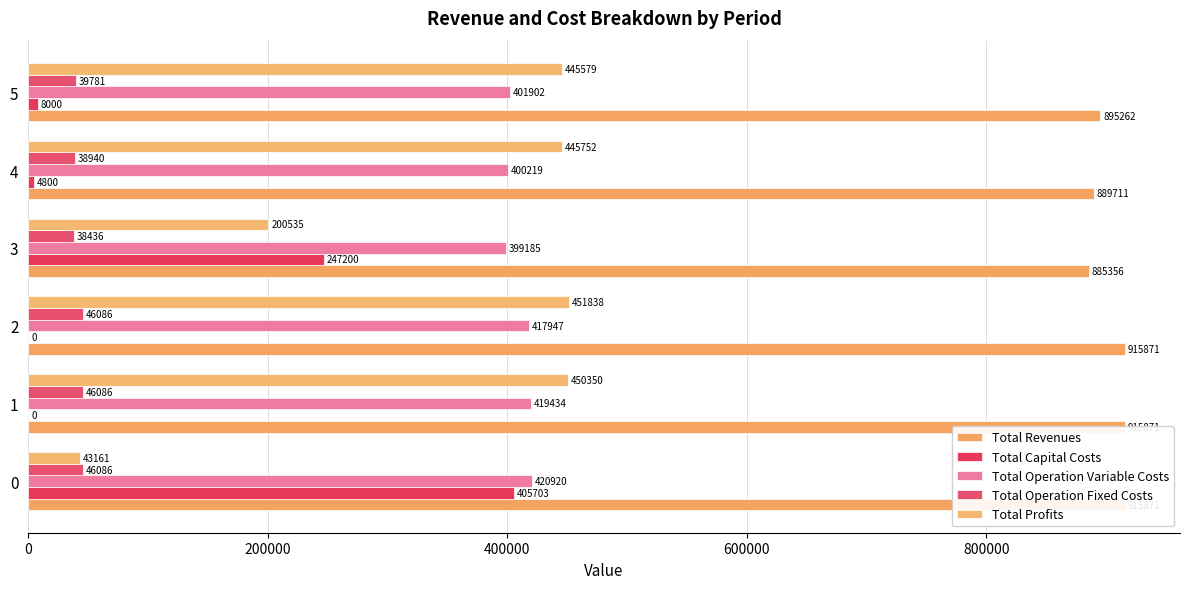

What is the spread (max minus min) of values at 0?

872709.2